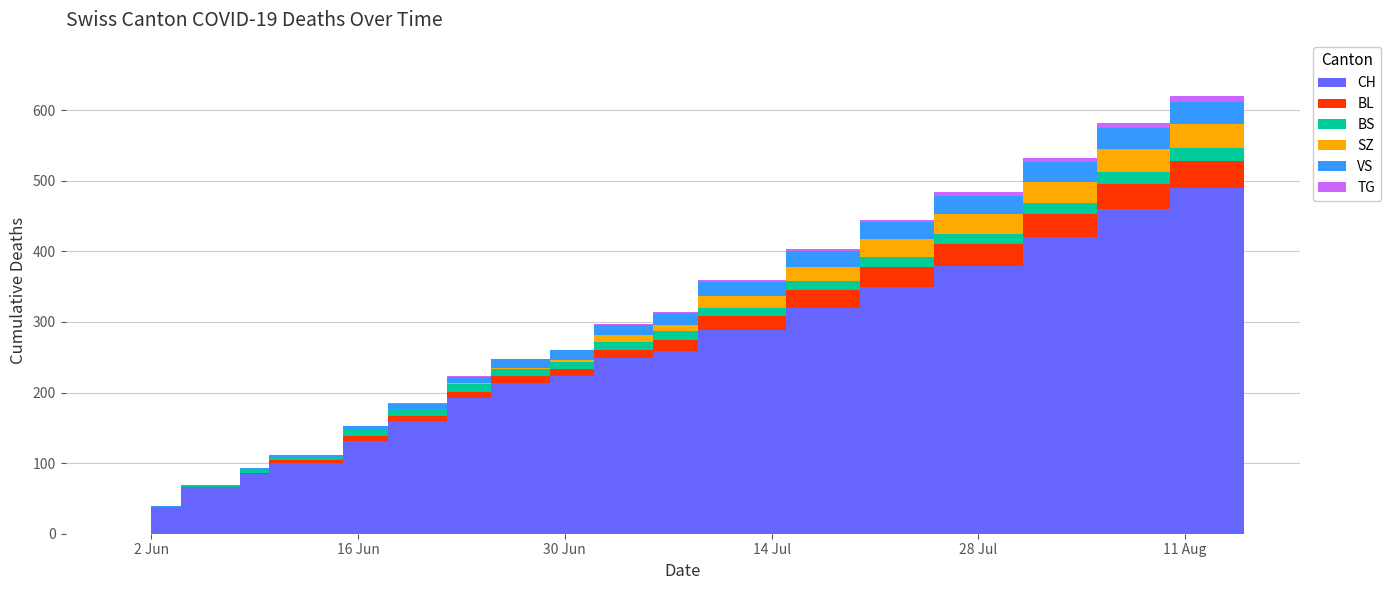

Reading right to left, what are all the values shown in this chart?

CH: 2020-08-15=520	2020-08-10=490	2020-08-05=460	2020-07-31=420	2020-07-25=380	2020-07-20=350	2020-07-15=320	2020-07-09=288	2020-07-06=259	2020-07-02=249	2020-06-29=223	2020-06-25=214	2020-06-22=192	2020-06-18=160	2020-06-15=131	2020-06-10=100	2020-06-08=84	2020-06-04=66	2020-06-02=38	2020-05-31=0
BL: 2020-08-15=40	2020-08-10=38	2020-08-05=36	2020-07-31=33	2020-07-25=30	2020-07-20=28	2020-07-15=25	2020-07-09=20	2020-07-06=16	2020-07-02=11	2020-06-29=10	2020-06-25=9	2020-06-22=9	2020-06-18=7	2020-06-15=7	2020-06-10=4	2020-06-08=2	2020-06-04=0	2020-06-02=0	2020-05-31=0
BS: 2020-08-15=19	2020-08-10=18	2020-08-05=17	2020-07-31=16	2020-07-25=15	2020-07-20=14	2020-07-15=13	2020-07-09=12	2020-07-06=12	2020-07-02=12	2020-06-29=11	2020-06-25=11	2020-06-22=11	2020-06-18=10	2020-06-15=9	2020-06-10=5	2020-06-08=5	2020-06-04=1	2020-06-02=0	2020-05-31=0
SZ: 2020-08-15=35	2020-08-10=34	2020-08-05=32	2020-07-31=30	2020-07-25=28	2020-07-20=25	2020-07-15=20	2020-07-09=17	2020-07-06=9	2020-07-02=9	2020-06-29=2	2020-06-25=1	2020-06-22=1	2020-06-18=0	2020-06-15=0	2020-06-10=0	2020-06-08=0	2020-06-04=0	2020-06-02=0	2020-05-31=0
VS: 2020-08-15=34	2020-08-10=32	2020-08-05=30	2020-07-31=28	2020-07-25=26	2020-07-20=24	2020-07-15=22	2020-07-09=20	2020-07-06=17	2020-07-02=15	2020-06-29=14	2020-06-25=12	2020-06-22=9	2020-06-18=7	2020-06-15=5	2020-06-10=3	2020-06-08=2	2020-06-04=2	2020-06-02=1	2020-05-31=0
TG: 2020-08-15=9	2020-08-10=8	2020-08-05=7	2020-07-31=6	2020-07-25=5	2020-07-20=4	2020-07-15=3	2020-07-09=2	2020-07-06=1	2020-07-02=1	2020-06-29=1	2020-06-25=1	2020-06-22=1	2020-06-18=1	2020-06-15=0	2020-06-10=0	2020-06-08=0	2020-06-04=0	2020-06-02=0	2020-05-31=0